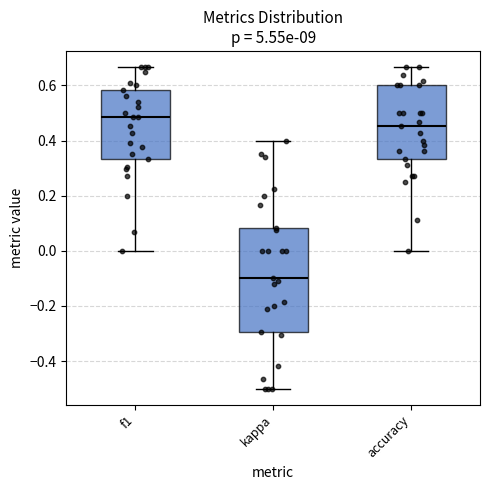

Comparing the boxes themselves (not the whiskers), which one is the tallest?

kappa